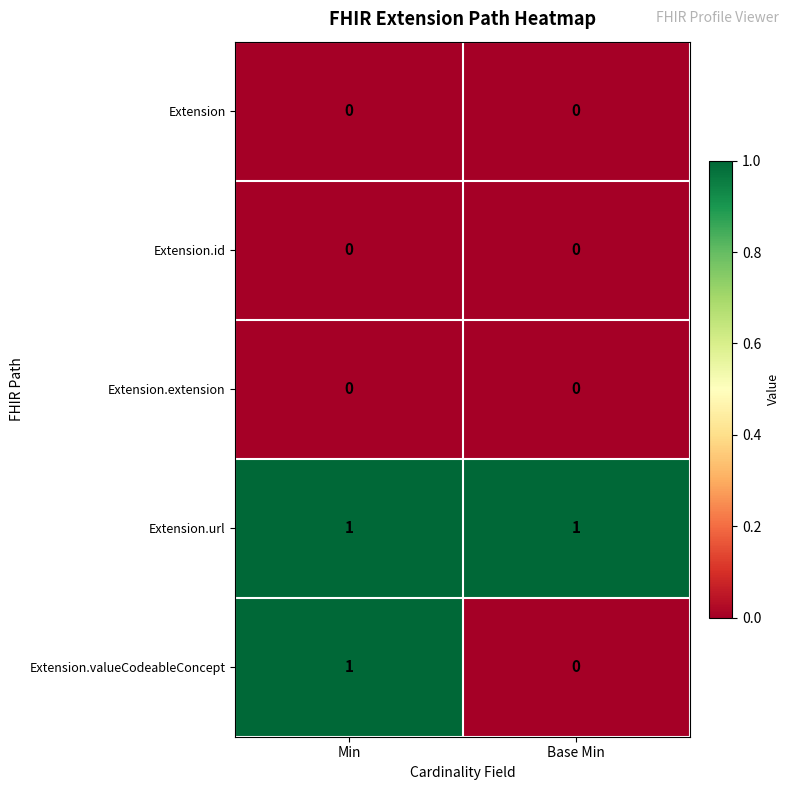

The value of Extension.url at Base Min is 0. True or false?

False